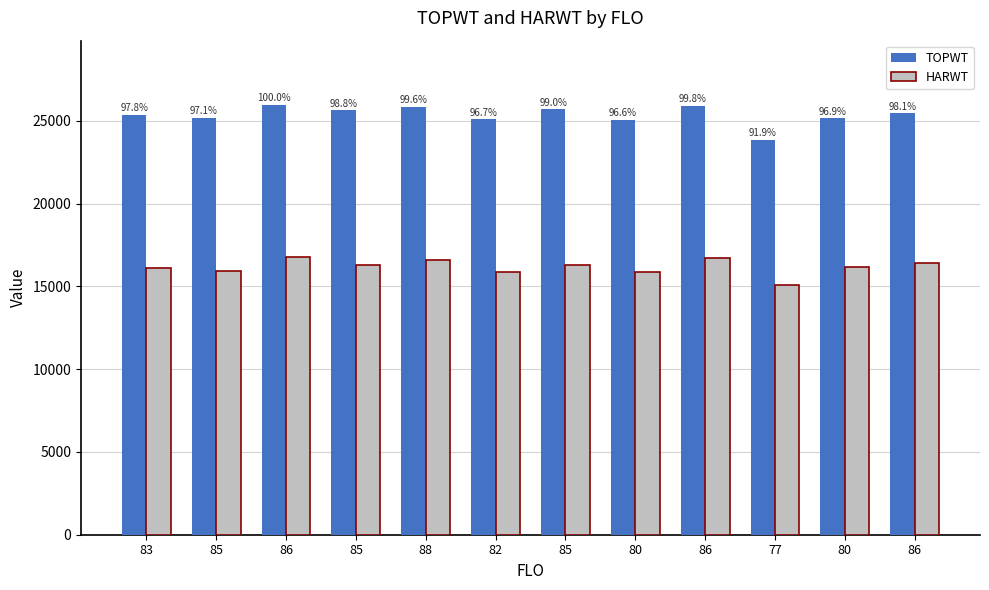

At how many categories does at least one series exceed 24098?

11